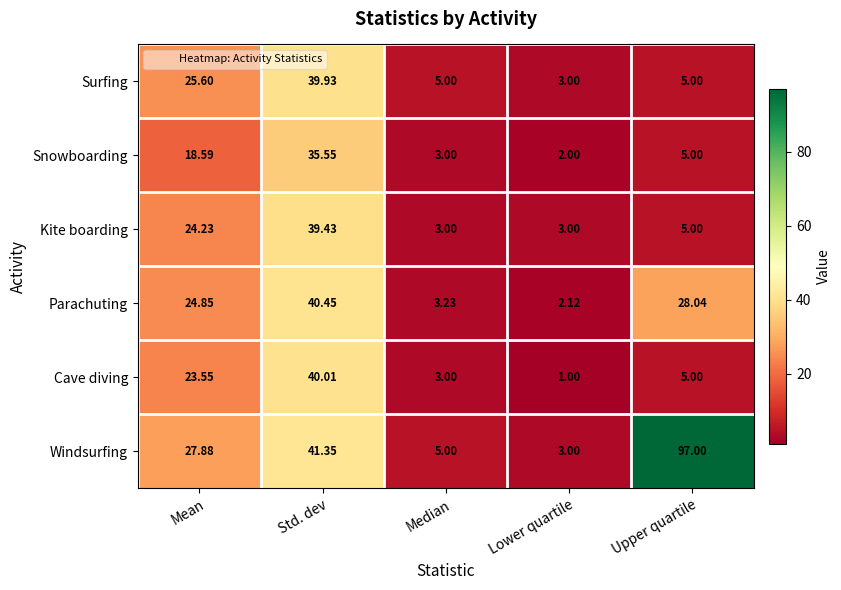

At which category does the chart reach its minimum across all series?

Lower quartile